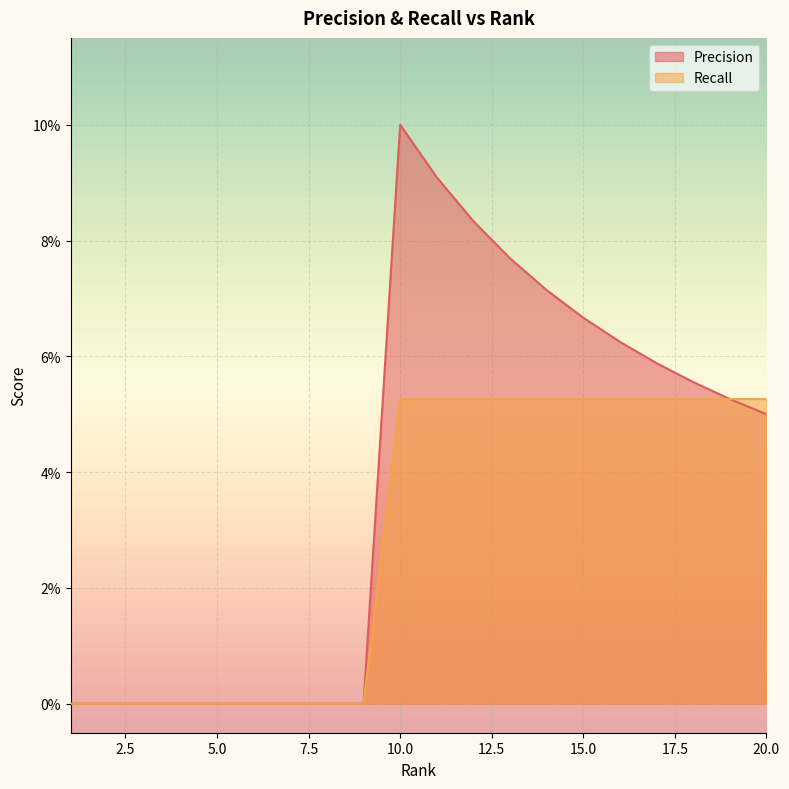

List the series in order of their peak value, lowest first.

Recall, Precision